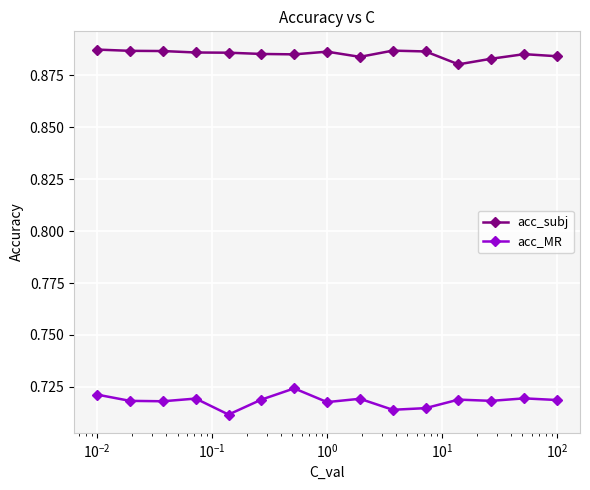

True or false: acc_MR and acc_subj cross at least once.

False